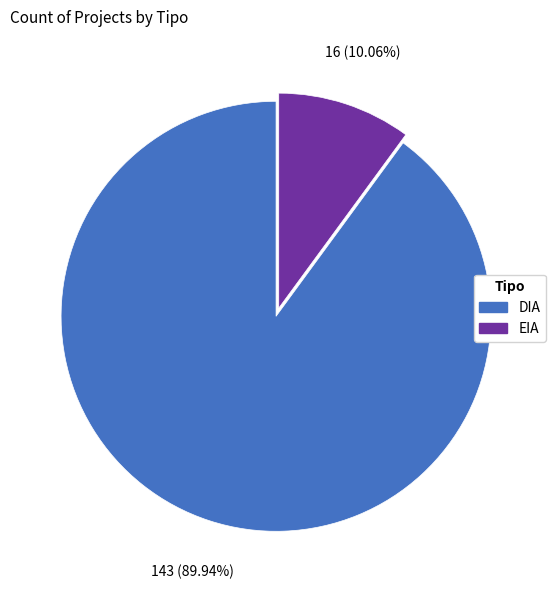

Does DIA account for over 50% of the chart?

Yes